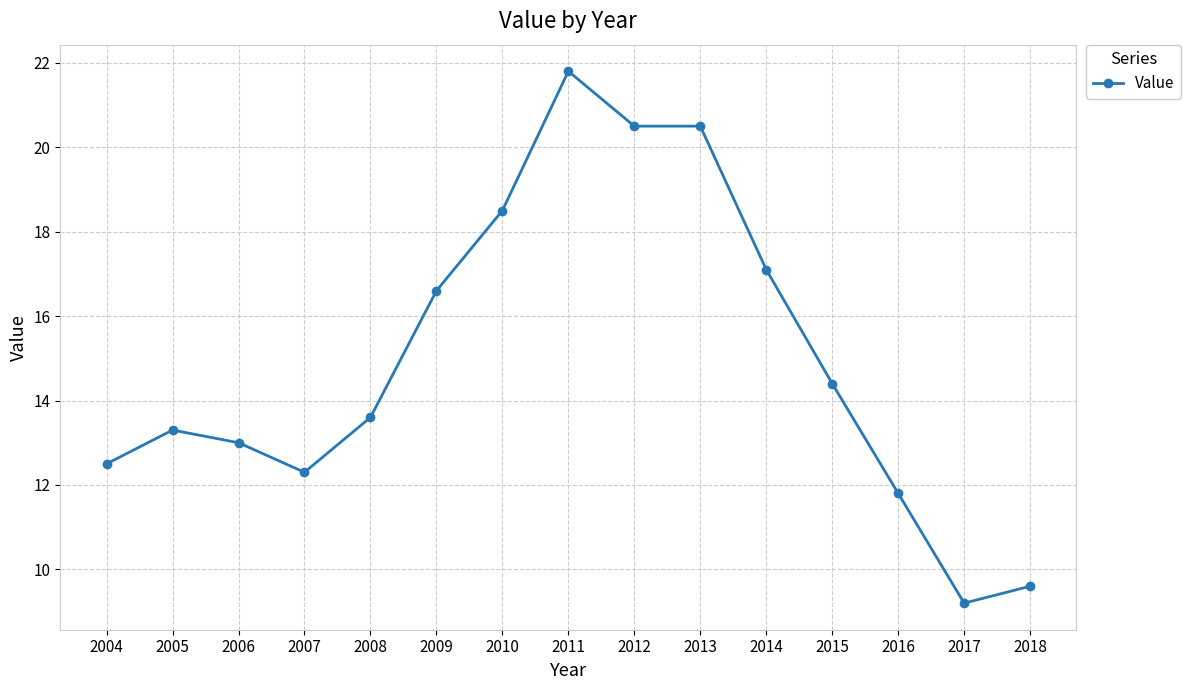

What is the maximum value shown in the chart?

21.8